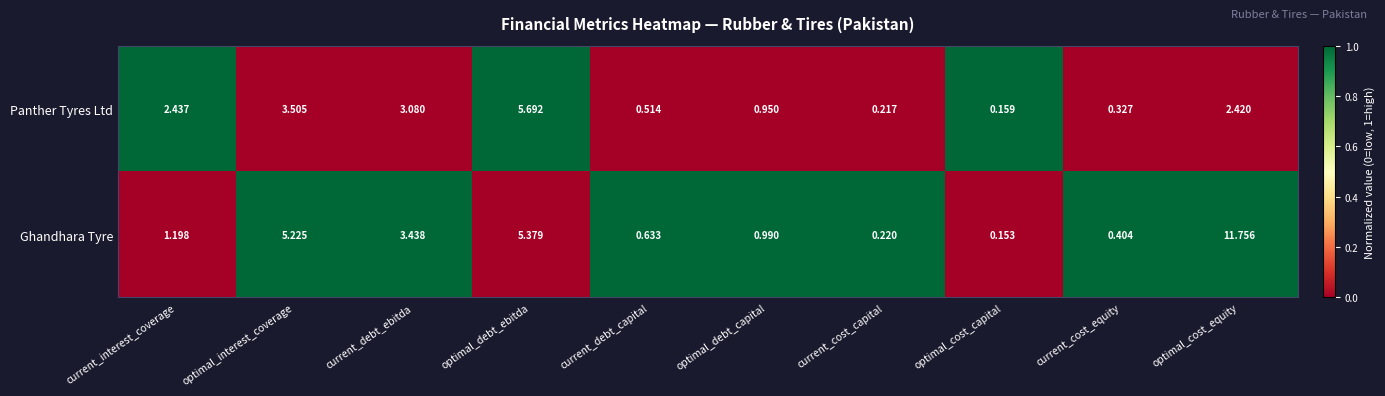

At which label does Panther Tyres Ltd first exceed 2?

current_interest_coverage